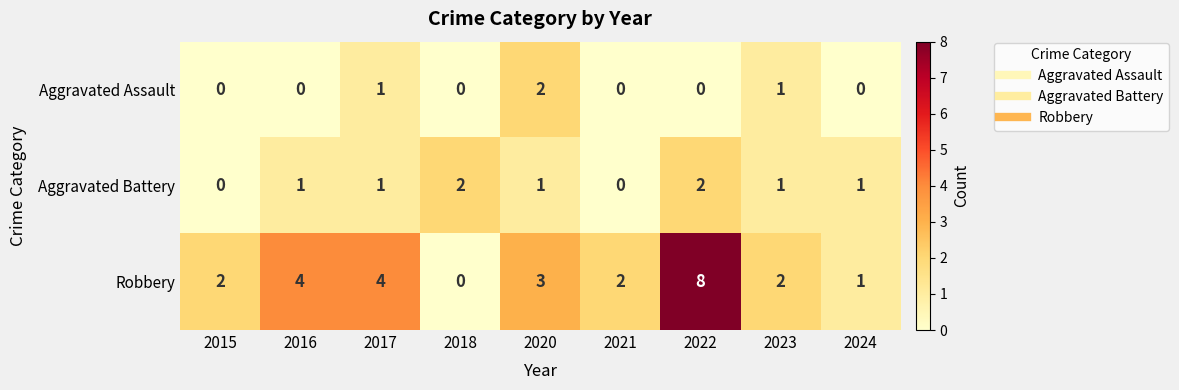

Reading right to left, transcribe all the data shown in this chart.

Aggravated Assault: 0	1	0	0	2	0	1	0	0
Aggravated Battery: 1	1	2	0	1	2	1	1	0
Robbery: 1	2	8	2	3	0	4	4	2